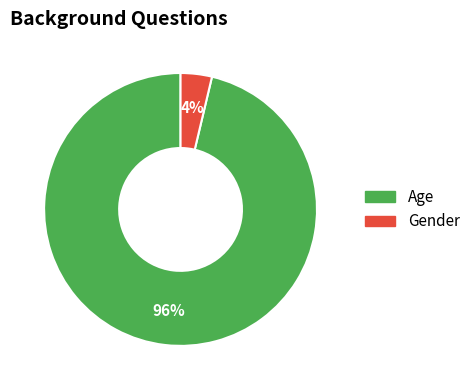

What is the smallest slice in the pie chart?

Gender